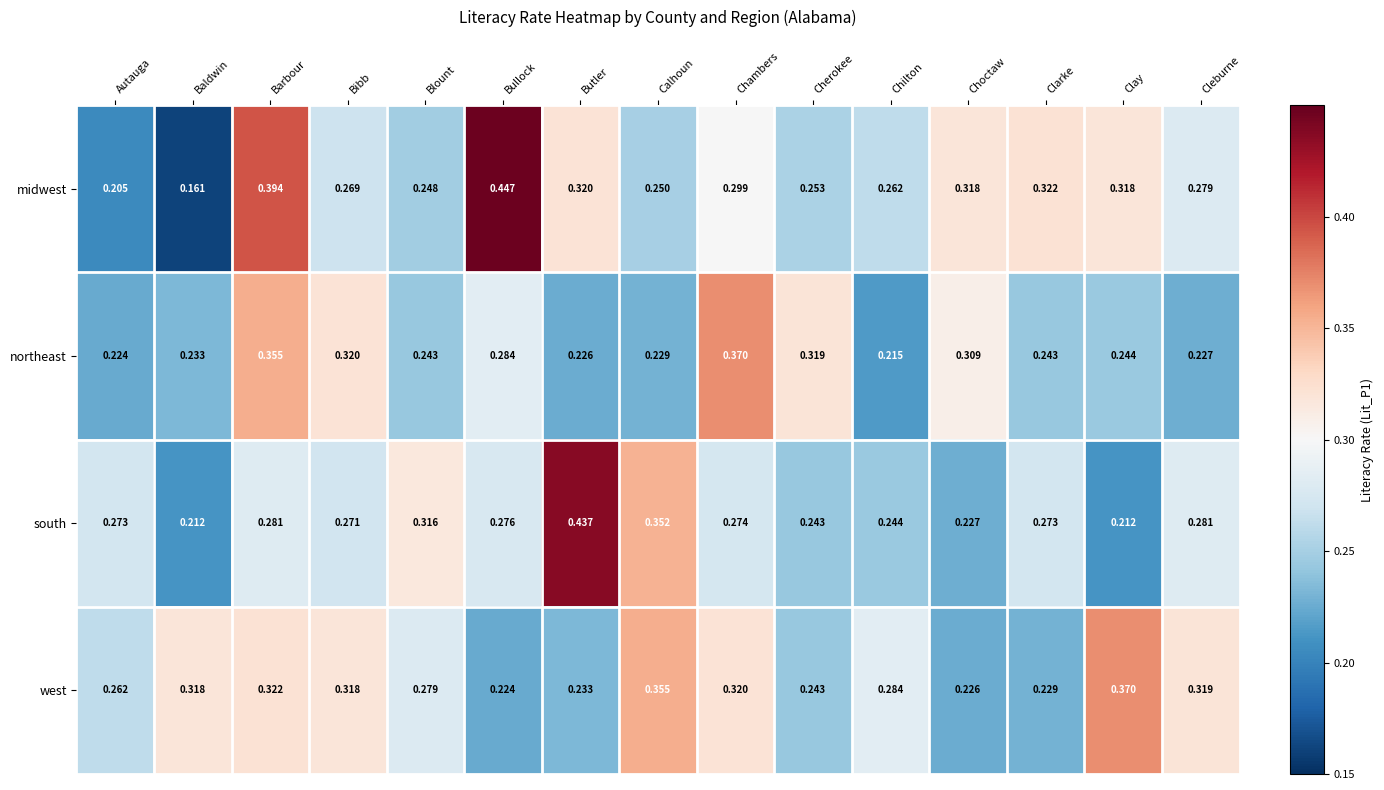

At Bibb, list the series in order from smallest to largest.

midwest, south, west, northeast